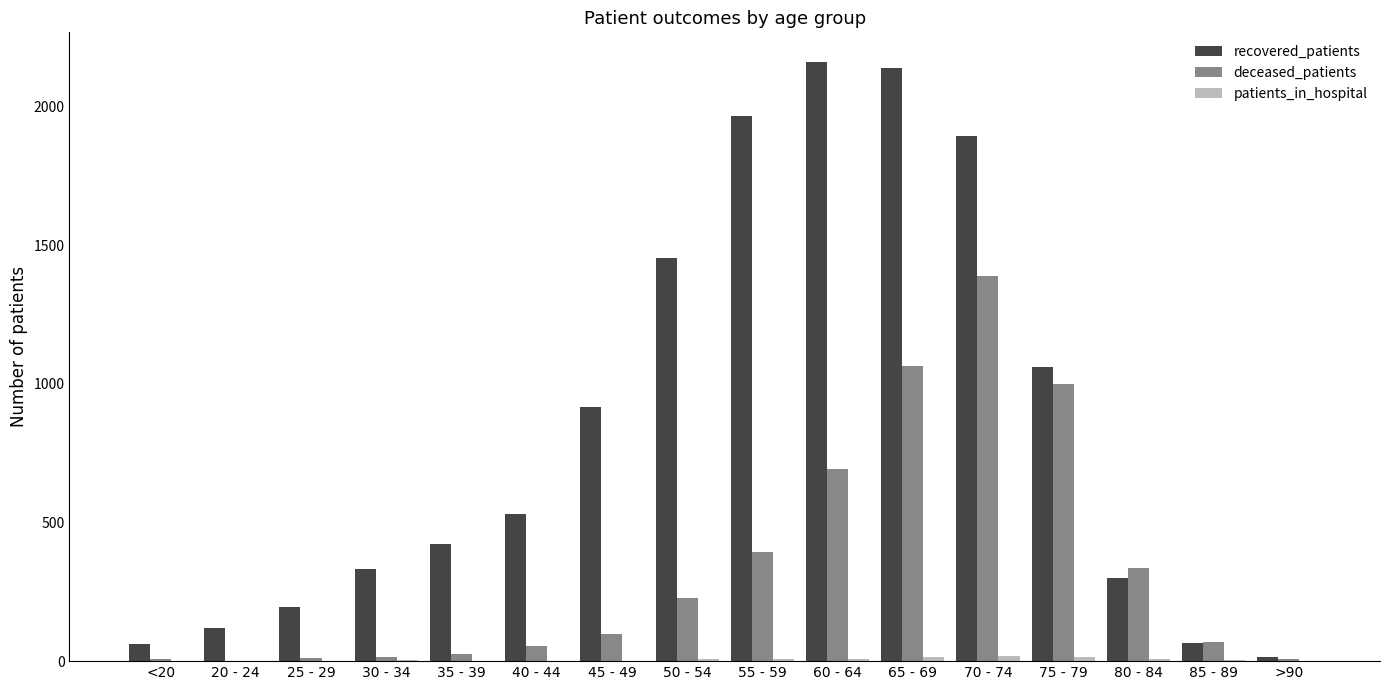

Between 20 - 24 and 40 - 44, which series saw the biggest shift?

recovered_patients